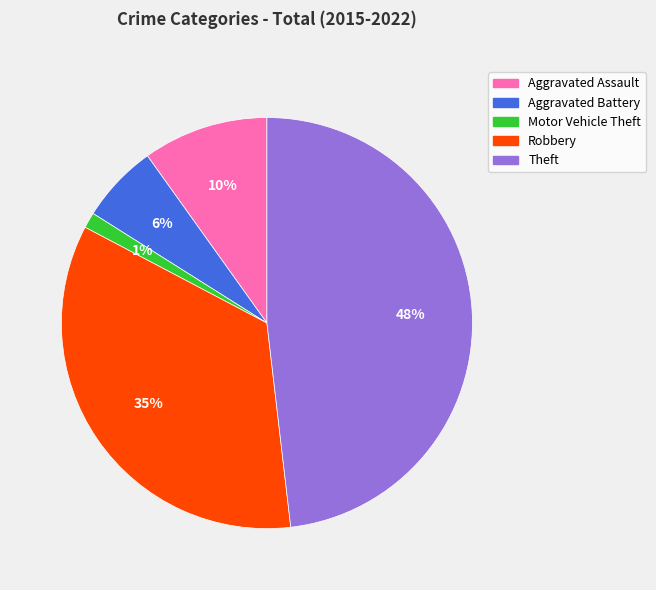

Which has a higher value, Theft or Aggravated Battery?

Theft